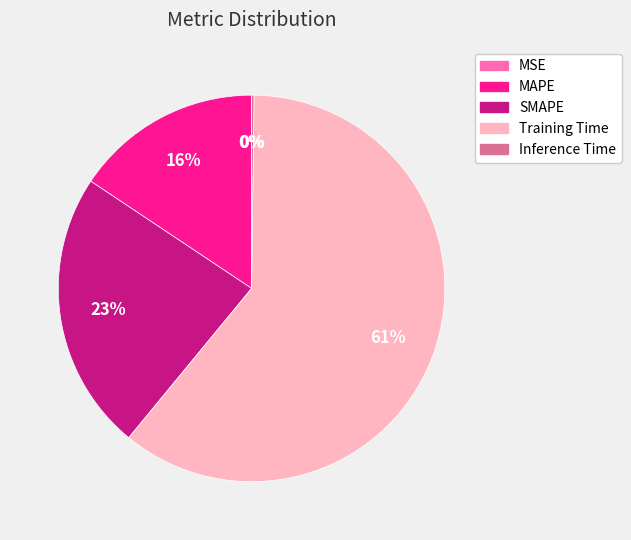

What is the largest slice in the pie chart?

Training Time